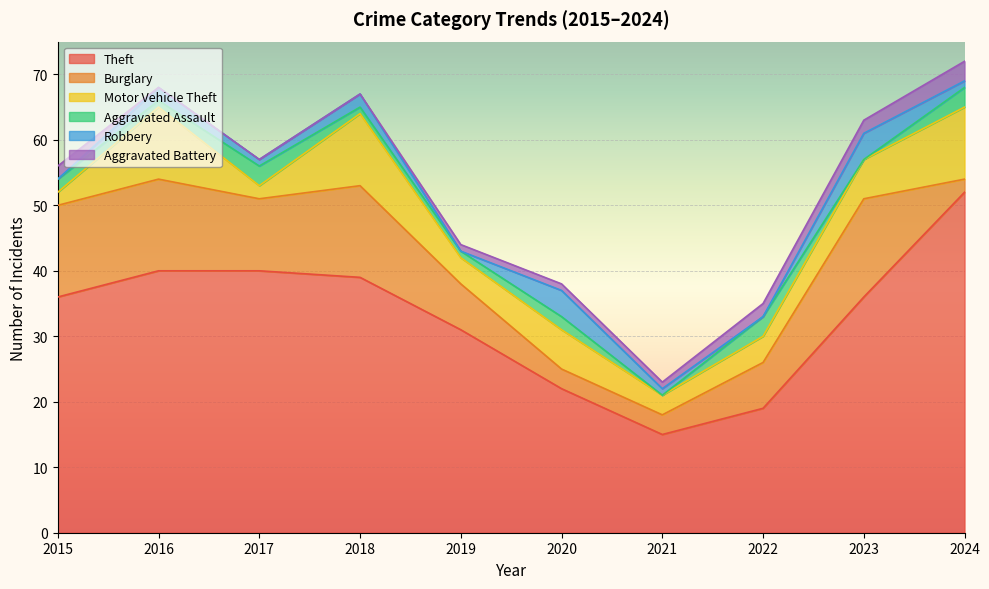

Between 2019 and 2022, which series saw the biggest shift?

Theft